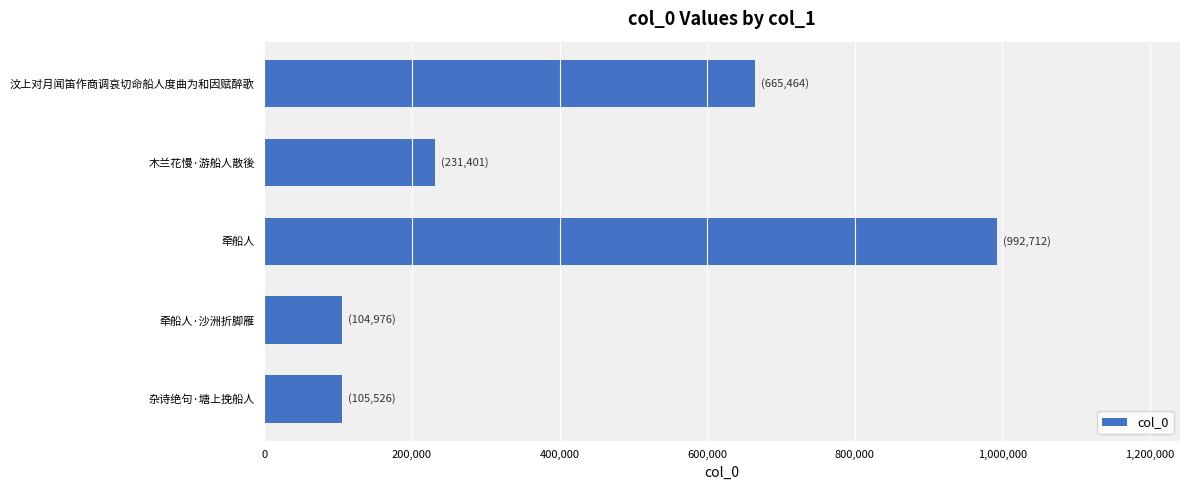

What is the maximum value shown in the chart?

992712